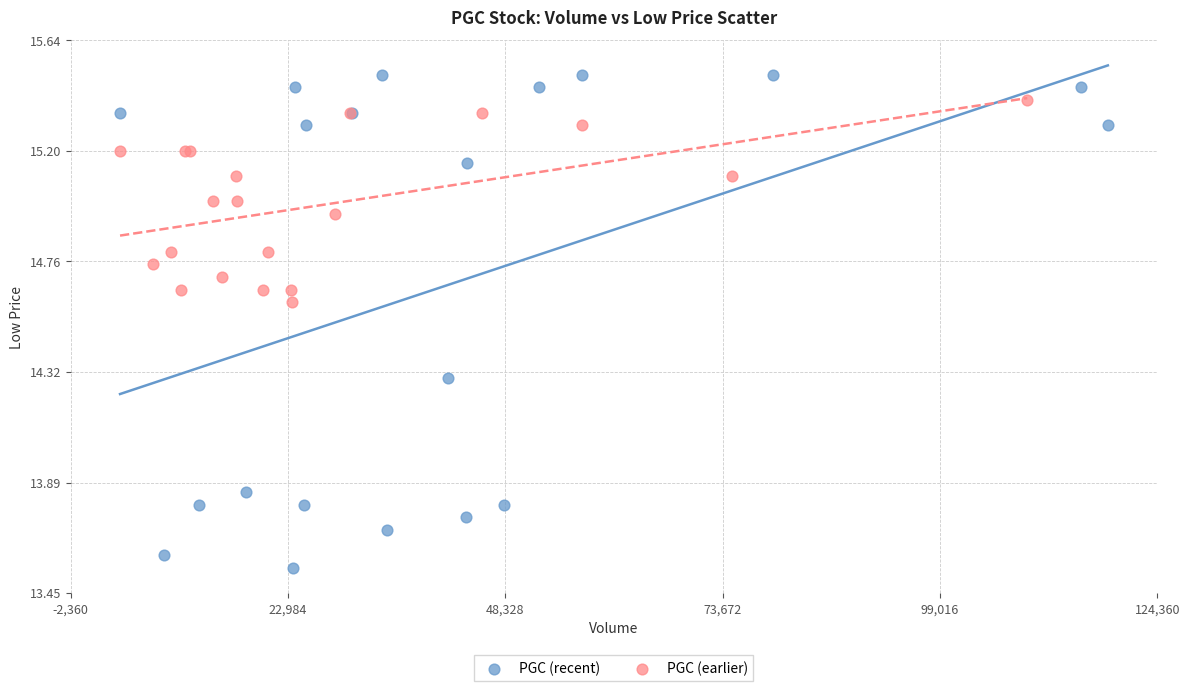

What are all the series names shown in the legend?

PGC (recent), PGC (earlier)